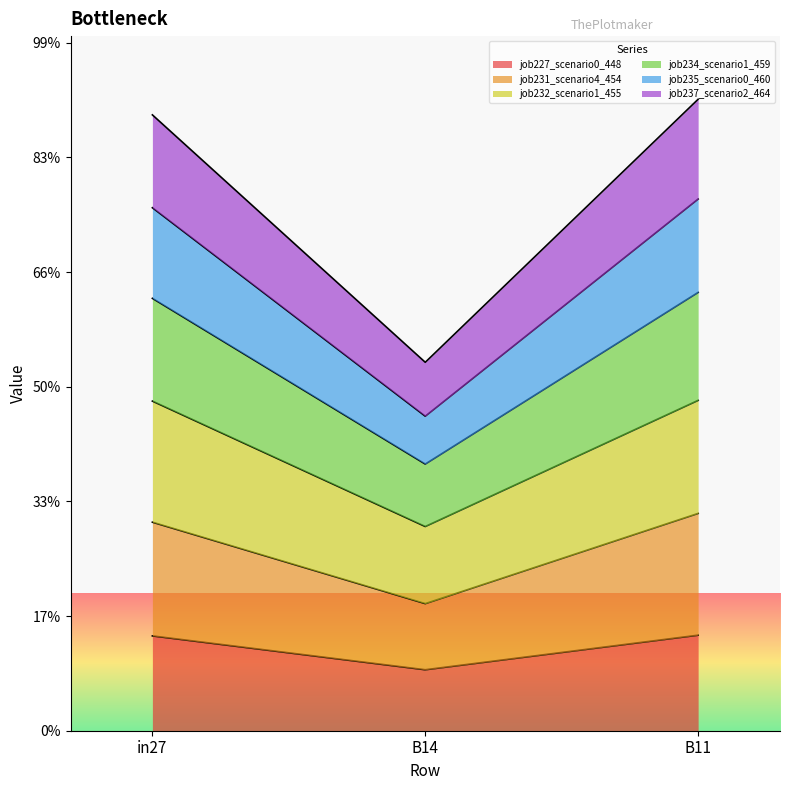

Does the chart display data point markers on the line(s)?

No